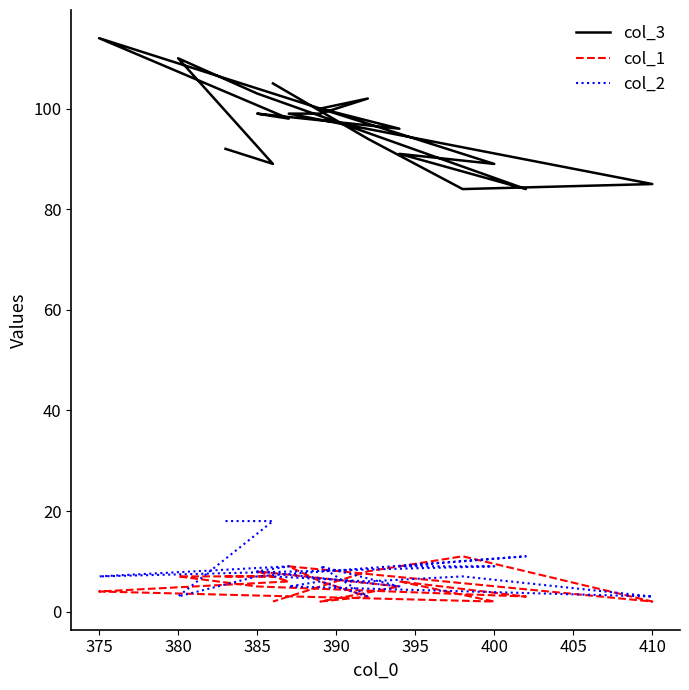

Is it true that col_1 equals 4 at 375?

True